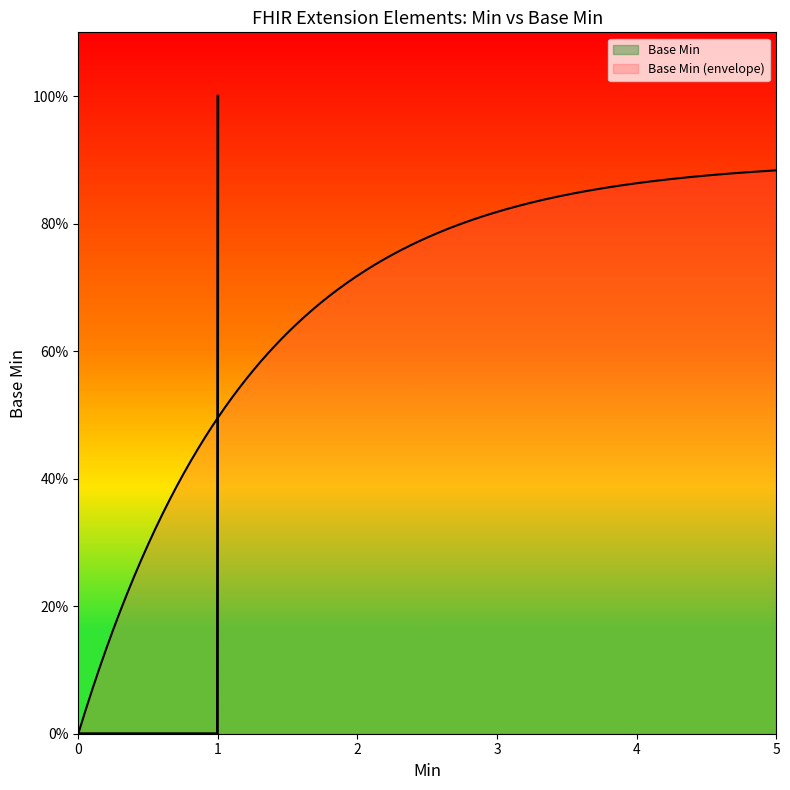

How many points are higher than both their immediate neighbors (excluding endpoints)?

1